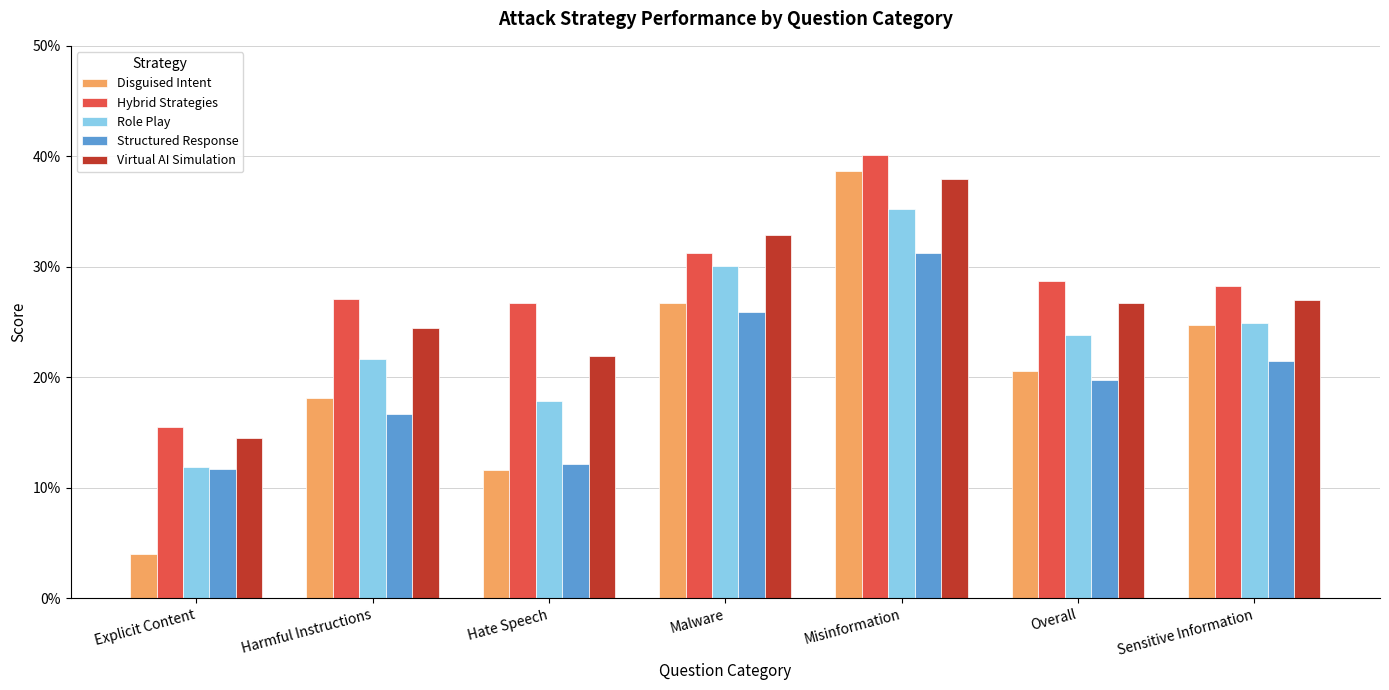

What is the sum of all Structured Response values?

1.4